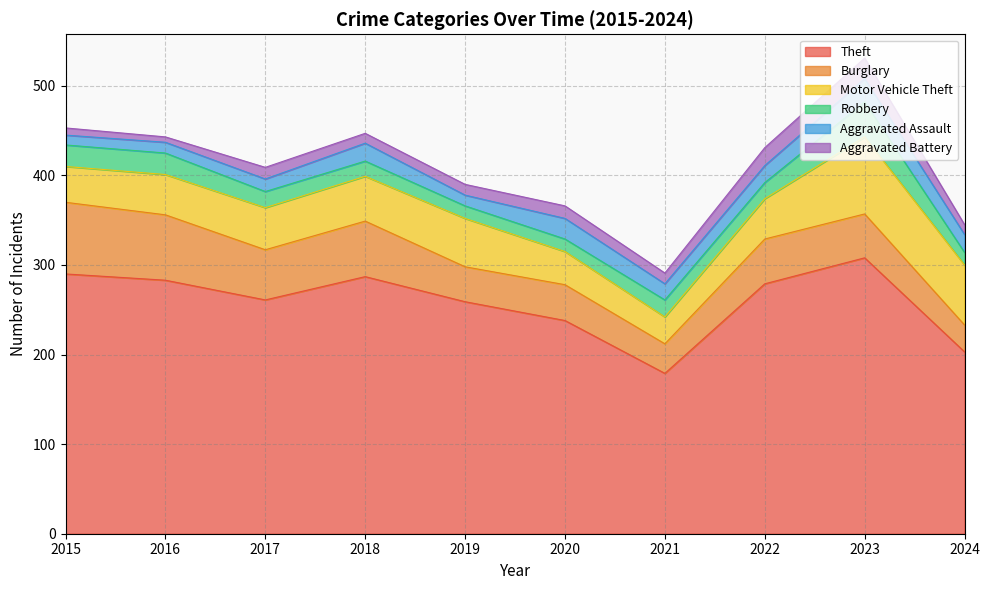

How many lines are shown in the chart?

6